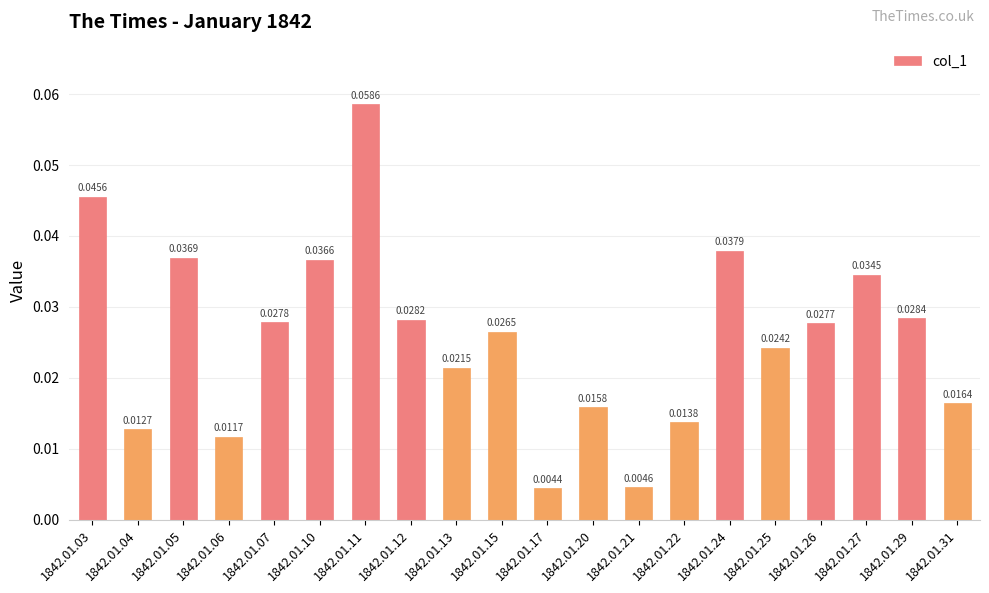

Which has a higher value, 1842.01.15 or 1842.01.20?

1842.01.15